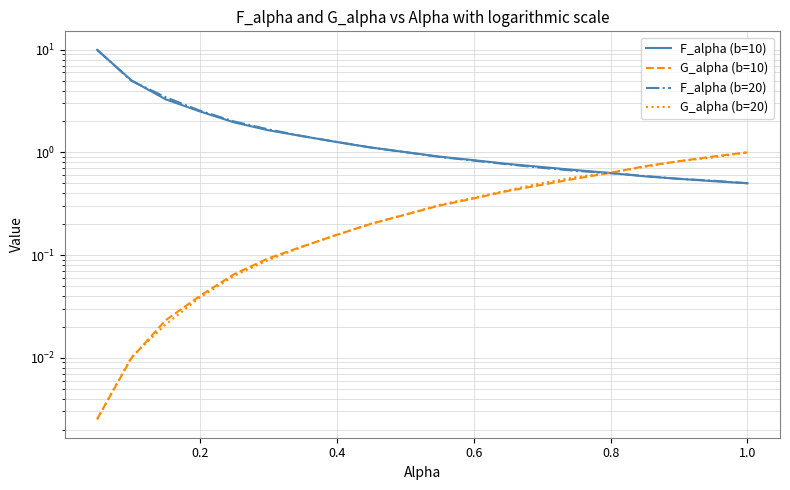

True or false: F_alpha (b=10) has more than 0 interior local peaks.

False